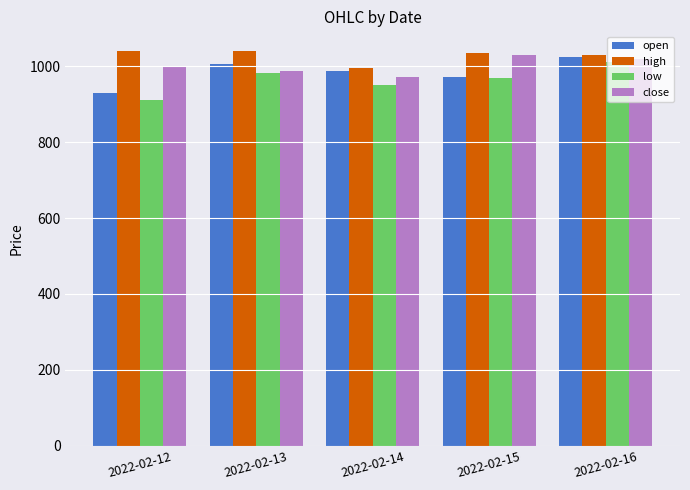

Reading left to right, transcribe all the data shown in this chart.

open: 2022-02-12=929	2022-02-13=1005	2022-02-14=988	2022-02-15=972	2022-02-16=1025
high: 2022-02-12=1040	2022-02-13=1040	2022-02-14=995	2022-02-15=1035	2022-02-16=1030
low: 2022-02-12=910	2022-02-13=981	2022-02-14=951	2022-02-15=968	2022-02-16=1010
close: 2022-02-12=1000	2022-02-13=988	2022-02-14=972	2022-02-15=1030	2022-02-16=1020